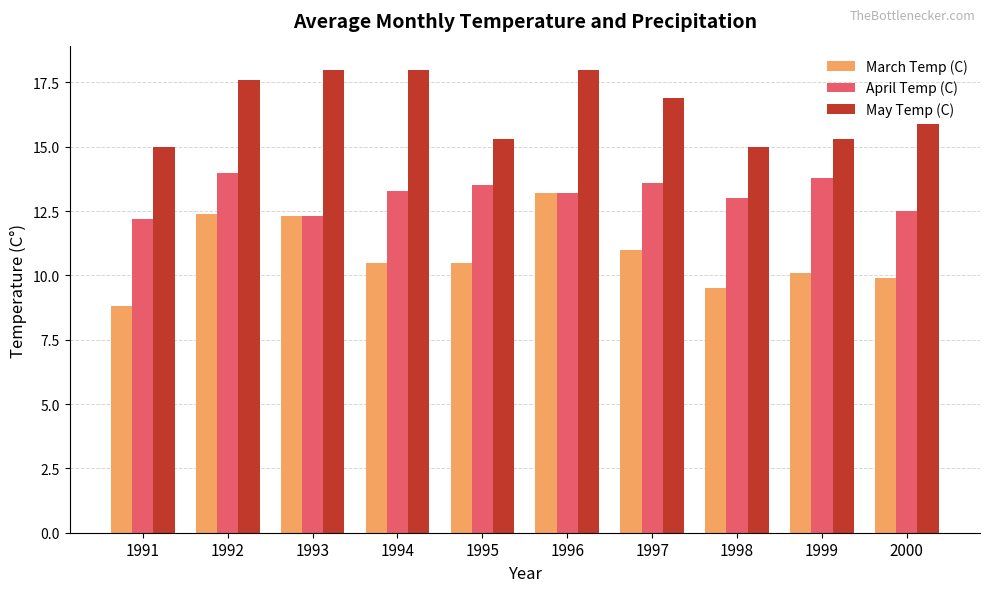

Reading left to right, extract all data points from this chart.

March Temp (C): 1991=8.8	1992=12.4	1993=12.3	1994=10.5	1995=10.5	1996=13.2	1997=11.0	1998=9.5	1999=10.1	2000=9.9
April Temp (C): 1991=12.2	1992=14.0	1993=12.3	1994=13.3	1995=13.5	1996=13.2	1997=13.6	1998=13.0	1999=13.8	2000=12.5
May Temp (C): 1991=15.0	1992=17.6	1993=18.0	1994=18.0	1995=15.3	1996=18.0	1997=16.9	1998=15.0	1999=15.3	2000=15.9